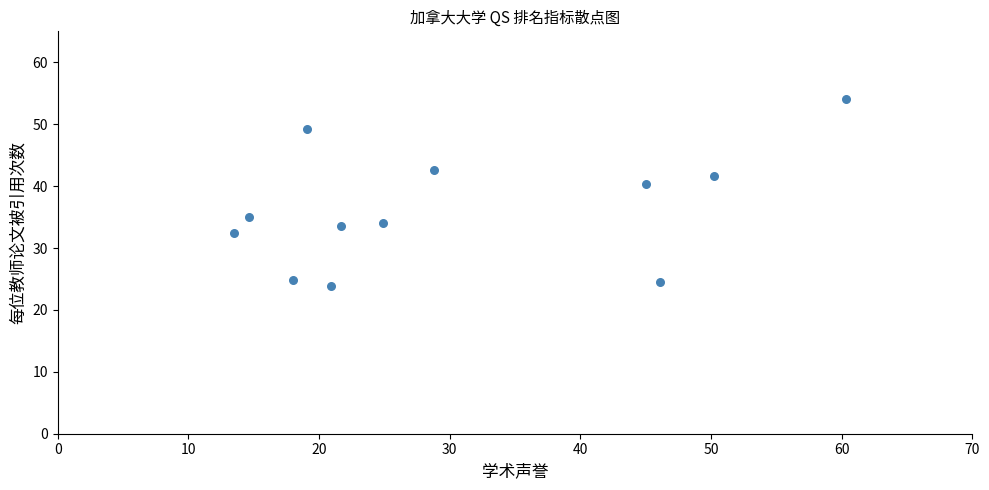

What is the range of X values (max minus min)?

46.8